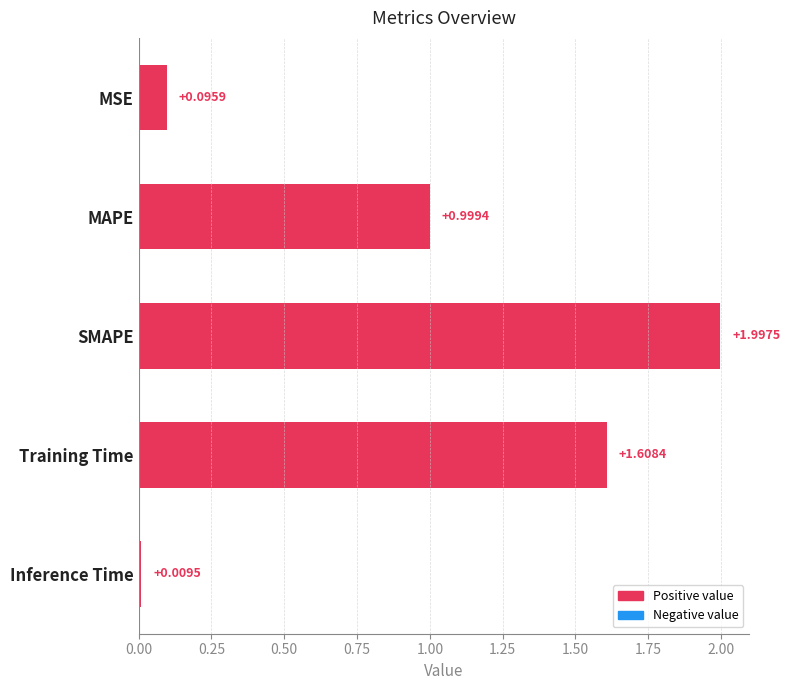

List the labels in order of value, largest first.

SMAPE, Training Time, MAPE, MSE, Inference Time